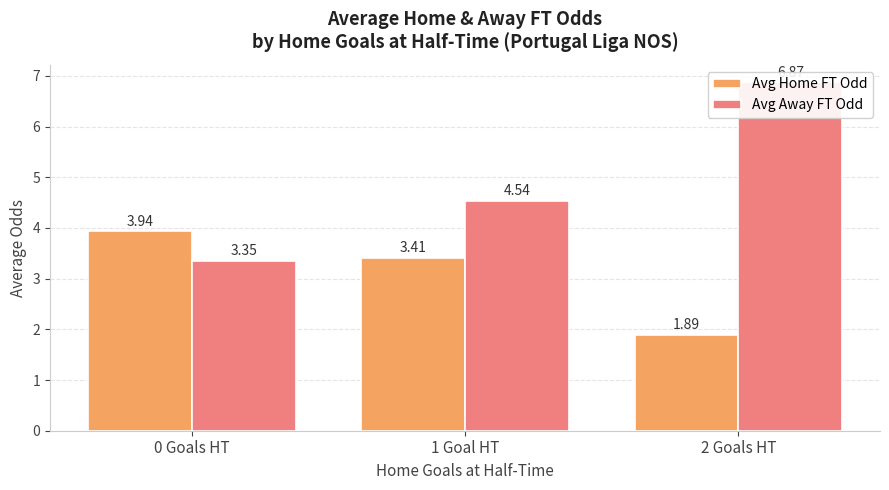

Are the bars grouped side by side (vs. stacked)?

Yes